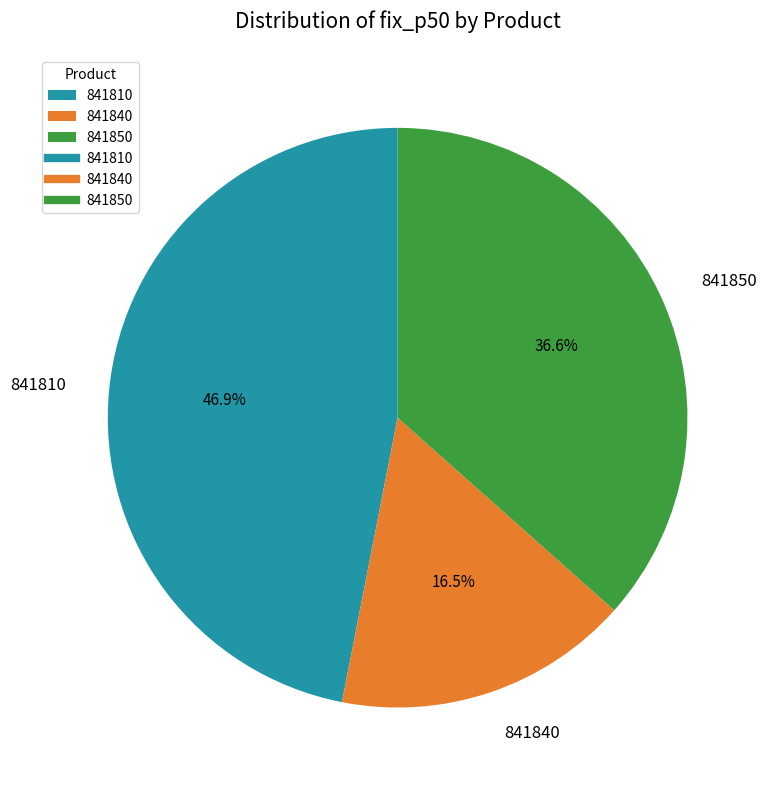

Rank the categories by value from highest to lowest.

841810, 841850, 841840